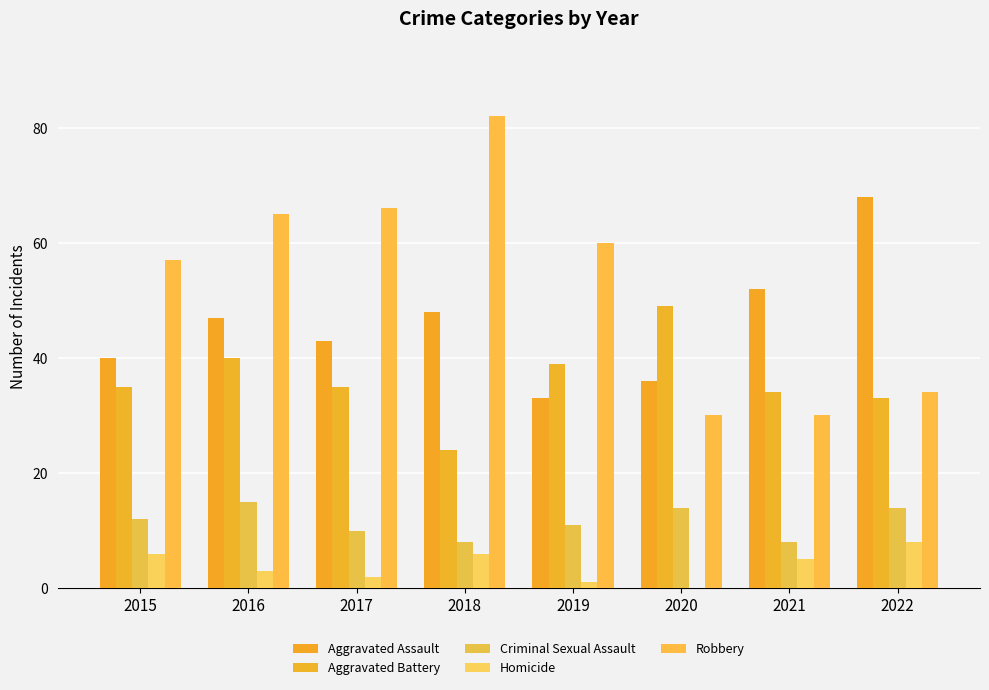

What are all the series names shown in the legend?

Aggravated Assault, Aggravated Battery, Criminal Sexual Assault, Homicide, Robbery